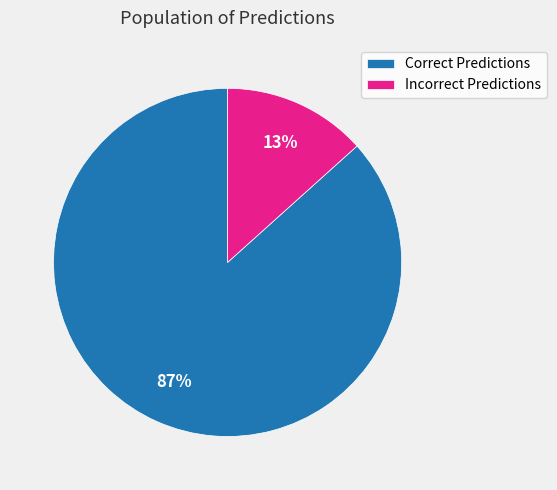

Does Incorrect Predictions represent more than half of the total?

No